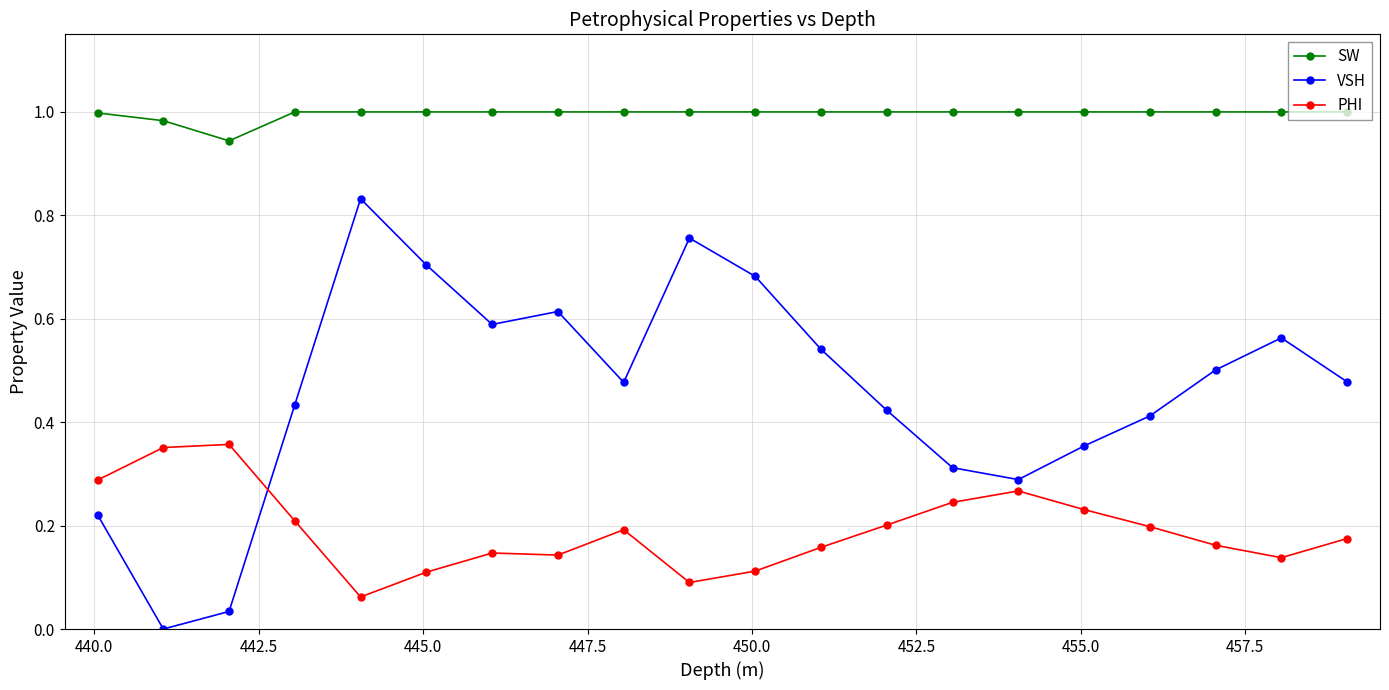

In VSH, how many points are higher than both neighbors (excluding endpoints)?

4